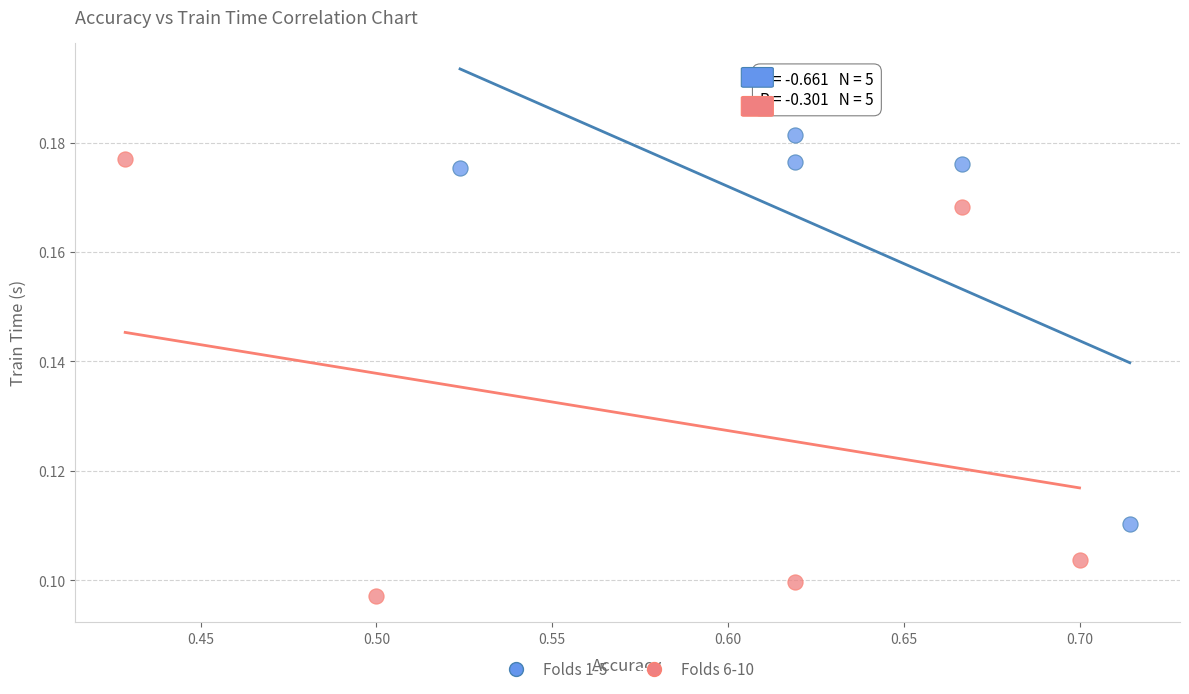

What are all the series names shown in the legend?

Folds 1-5, Folds 6-10